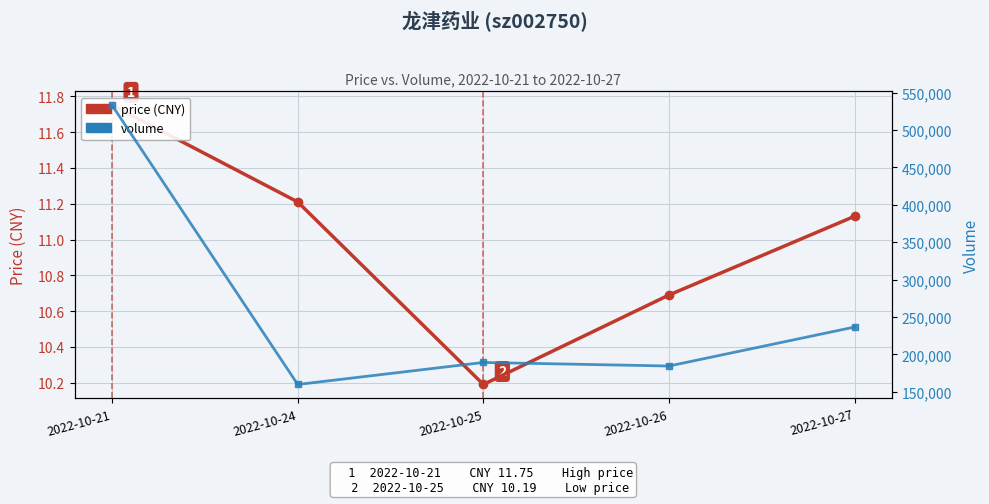

True or false: volume and price (CNY) cross at least once.

False